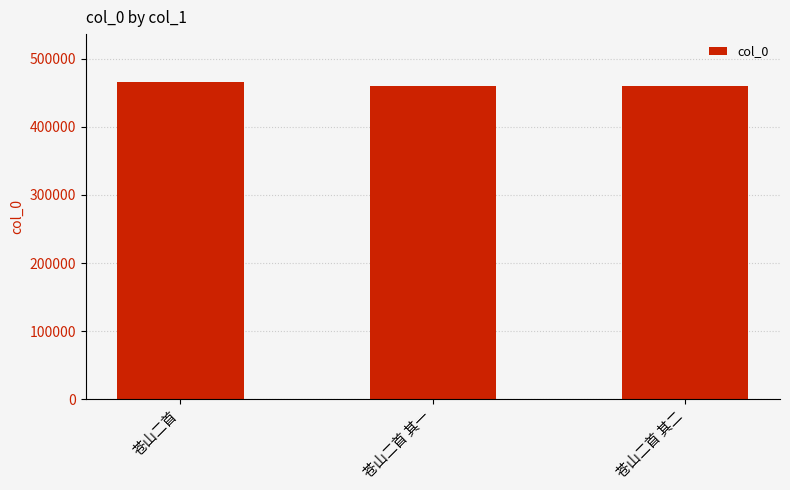

What position from the left is 苍山二首?

1